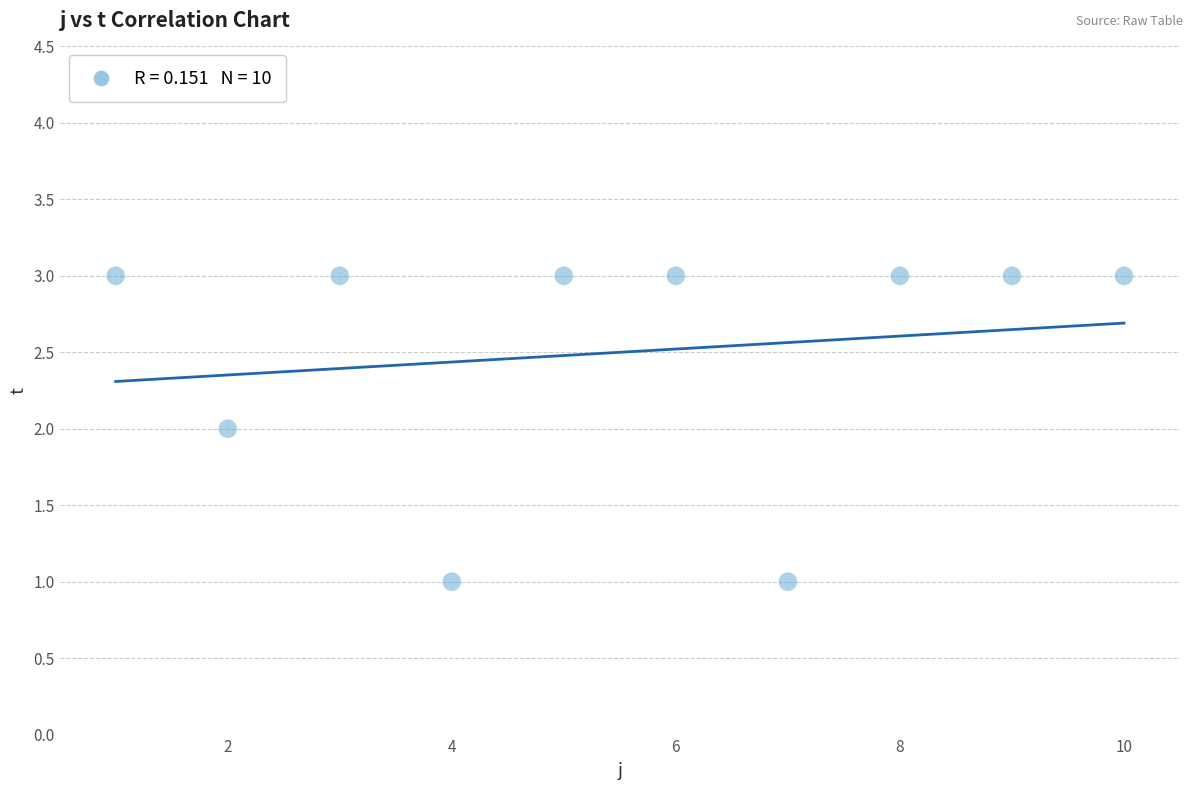

What is the range of X values (max minus min)?

9